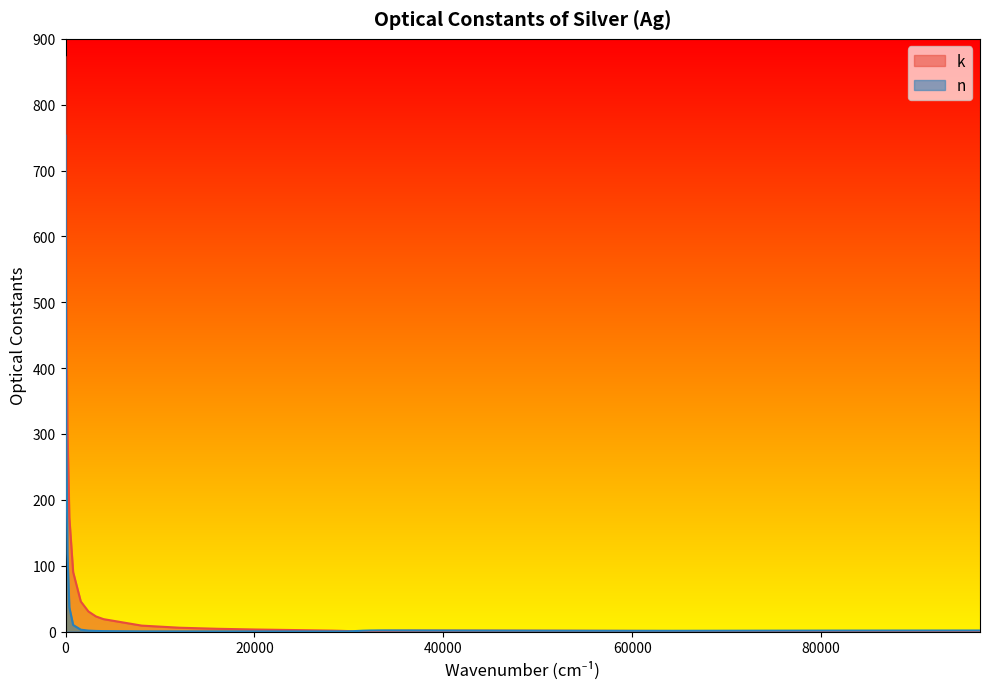

What is the maximum value shown in the chart?

872.0